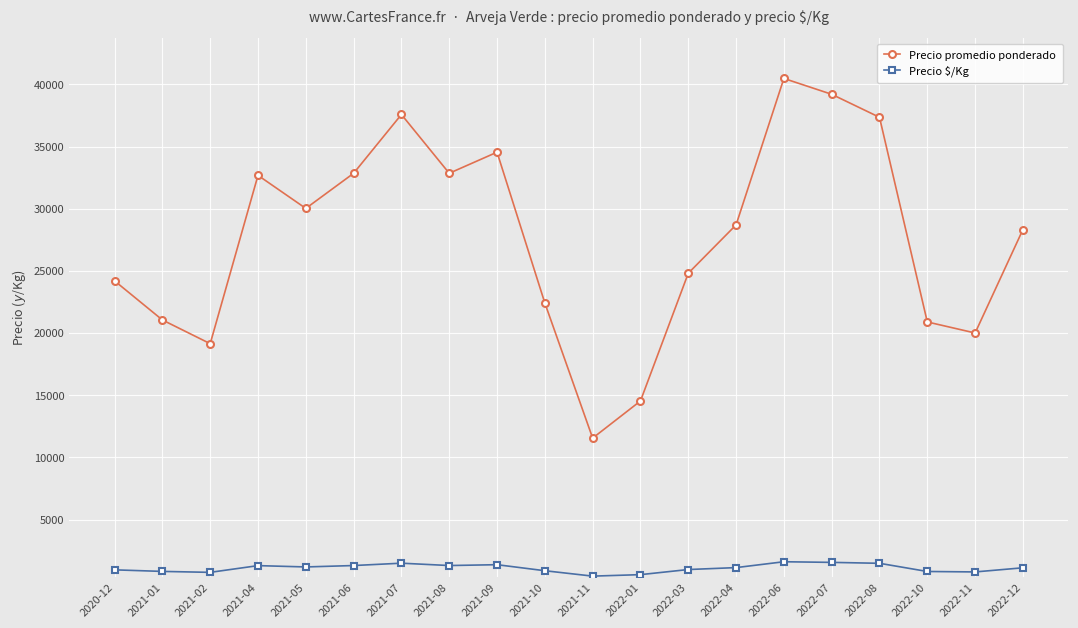

True or false: Precio $/Kg and Precio promedio ponderado intersect in this chart.

False